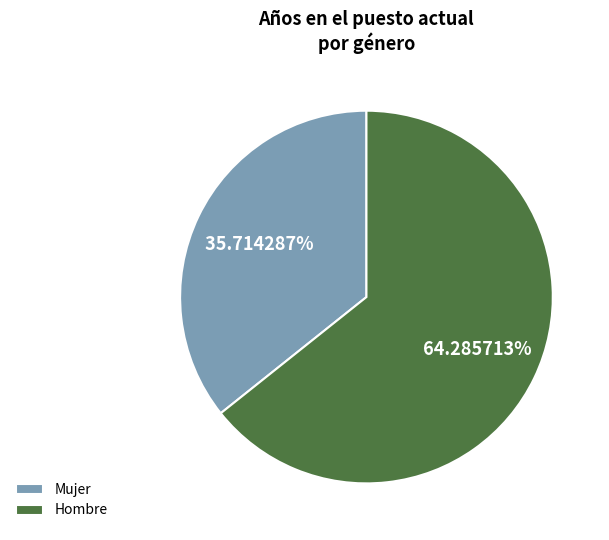

What percentage do Hombre and Mujer together represent?

100.0%